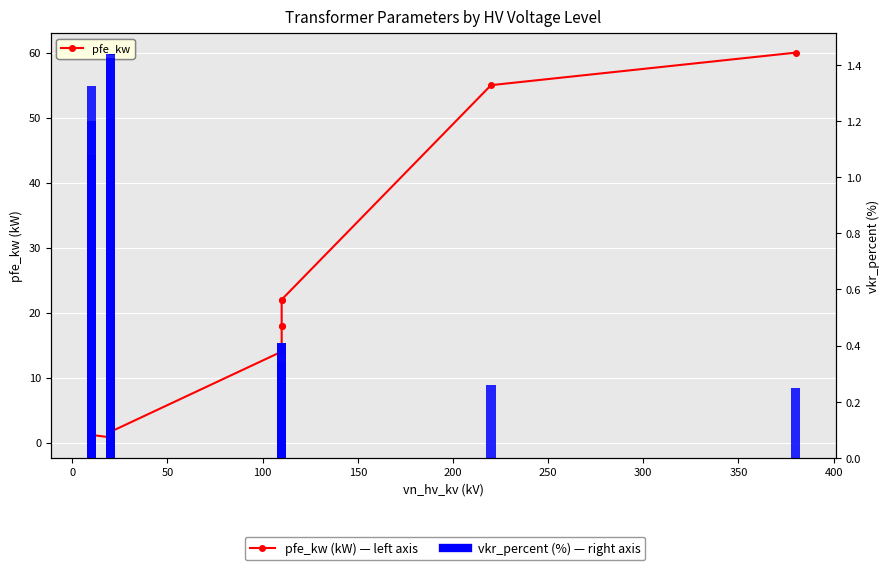

Is it true that pfe_kw equals 86.7 at 12?

False